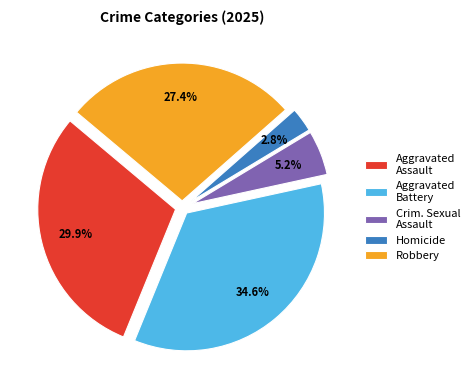

How many slices are in this pie chart?

5